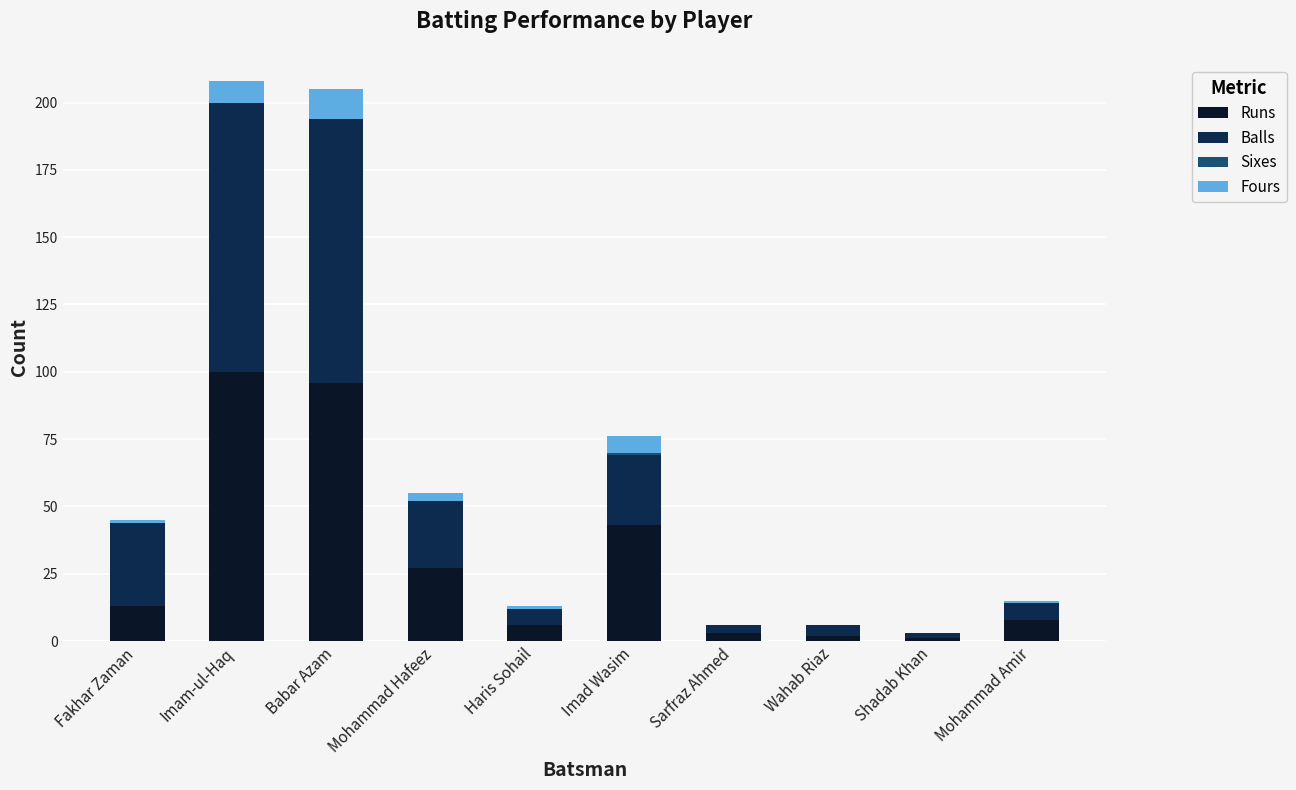

The Runs series shows 8 at Mohammad Amir. True or false?

True